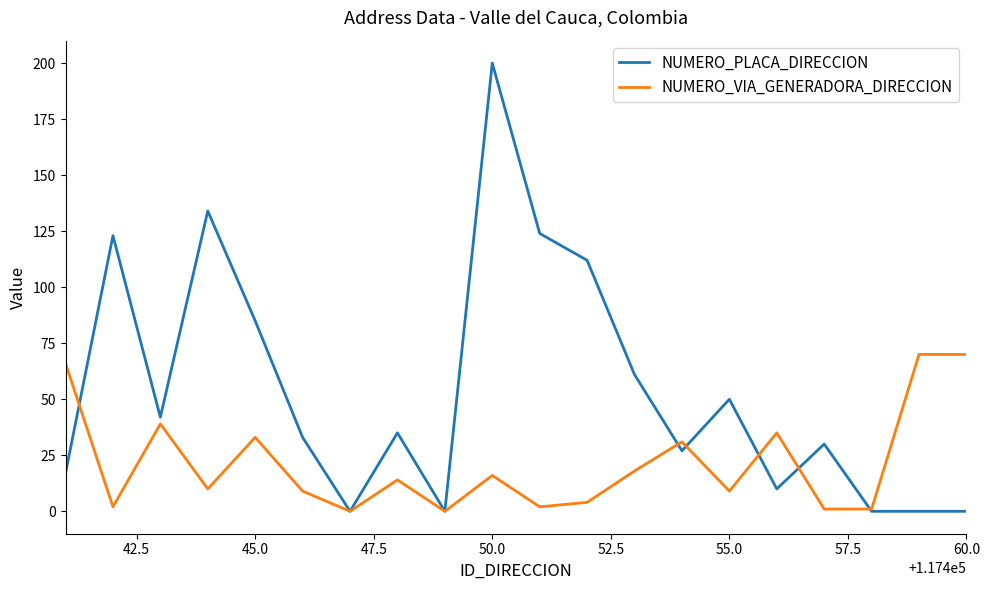

Which series has the widest spread of values?

NUMERO_PLACA_DIRECCION